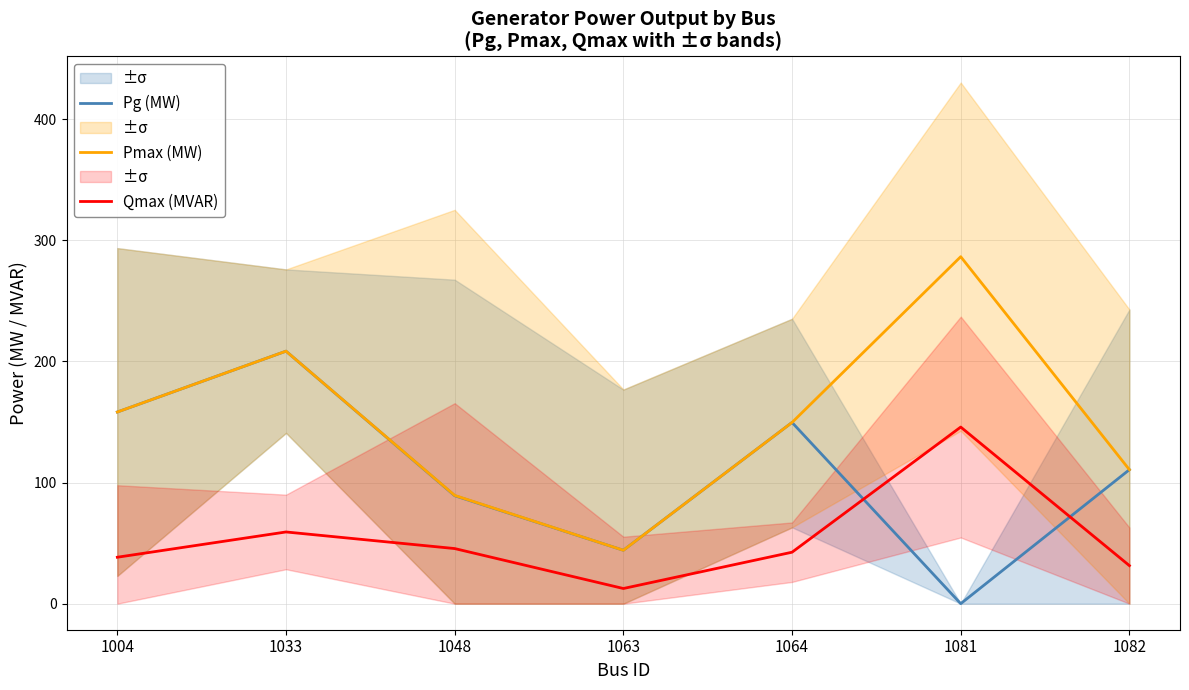

What is the lowest value of the Pmax (MW) series?

44.1